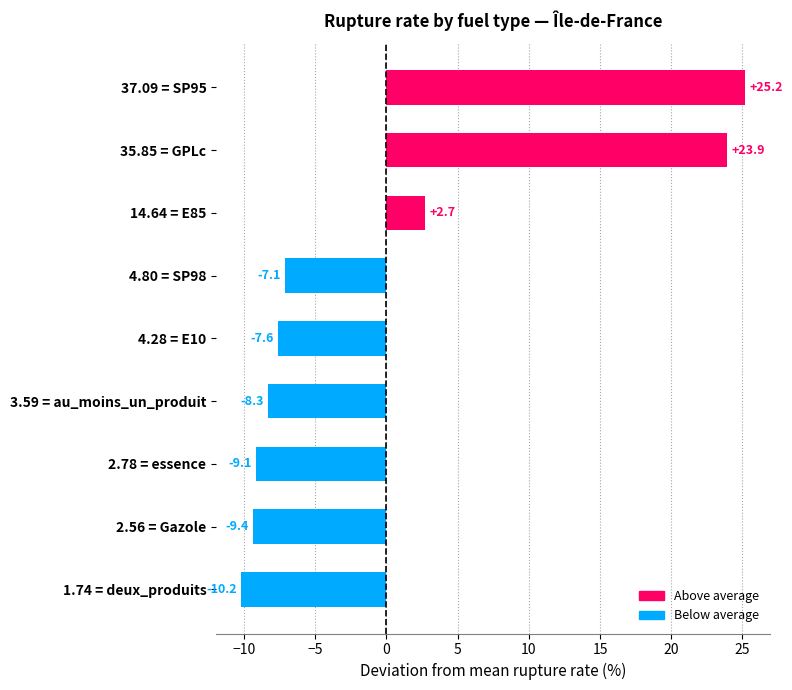

Are the bars horizontal?

Yes